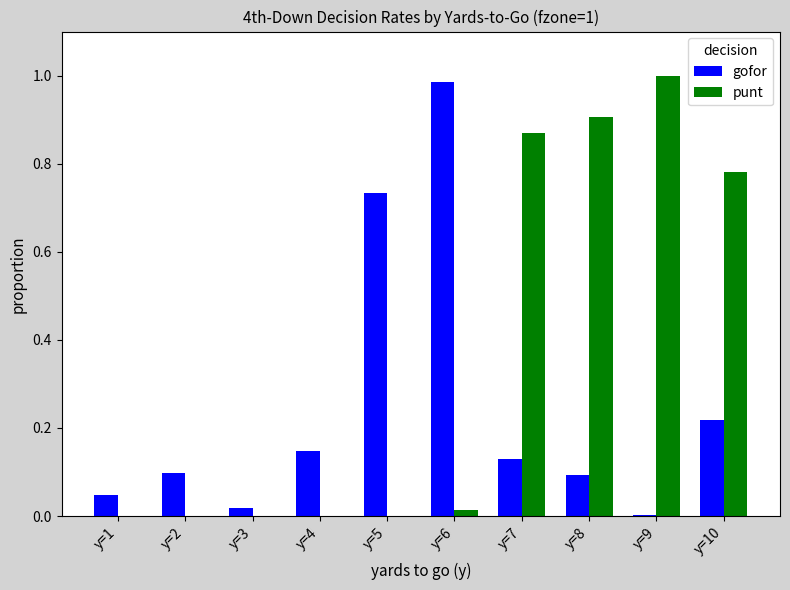

Which category has the highest value in the gofor series?

y=6